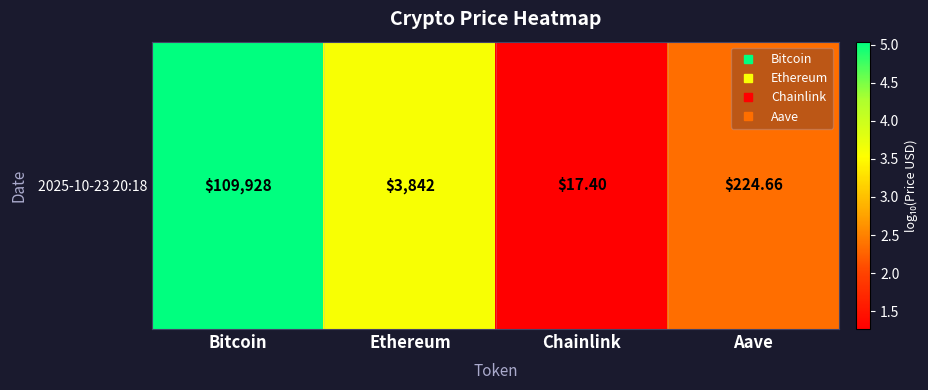

What is the change in value from Bitcoin to Aave?

-2.7